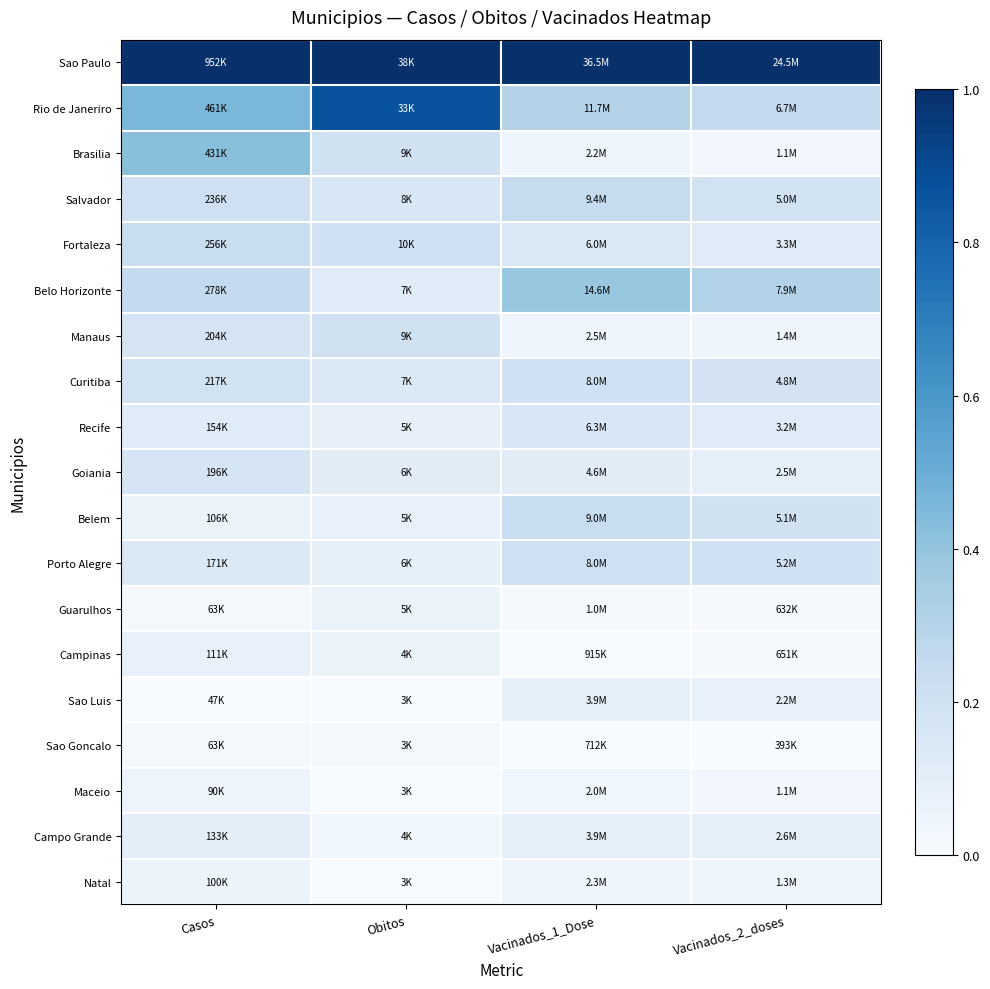

What is the total value across all series at Vacinados_2_doses?

3.0